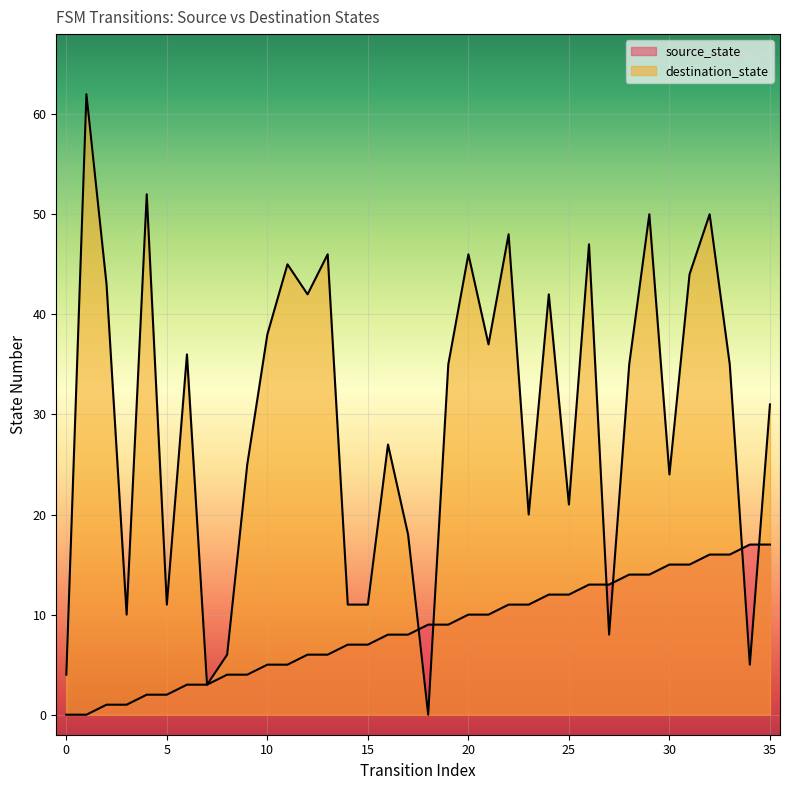

Which series changed the most between 8 and 30?

destination_state